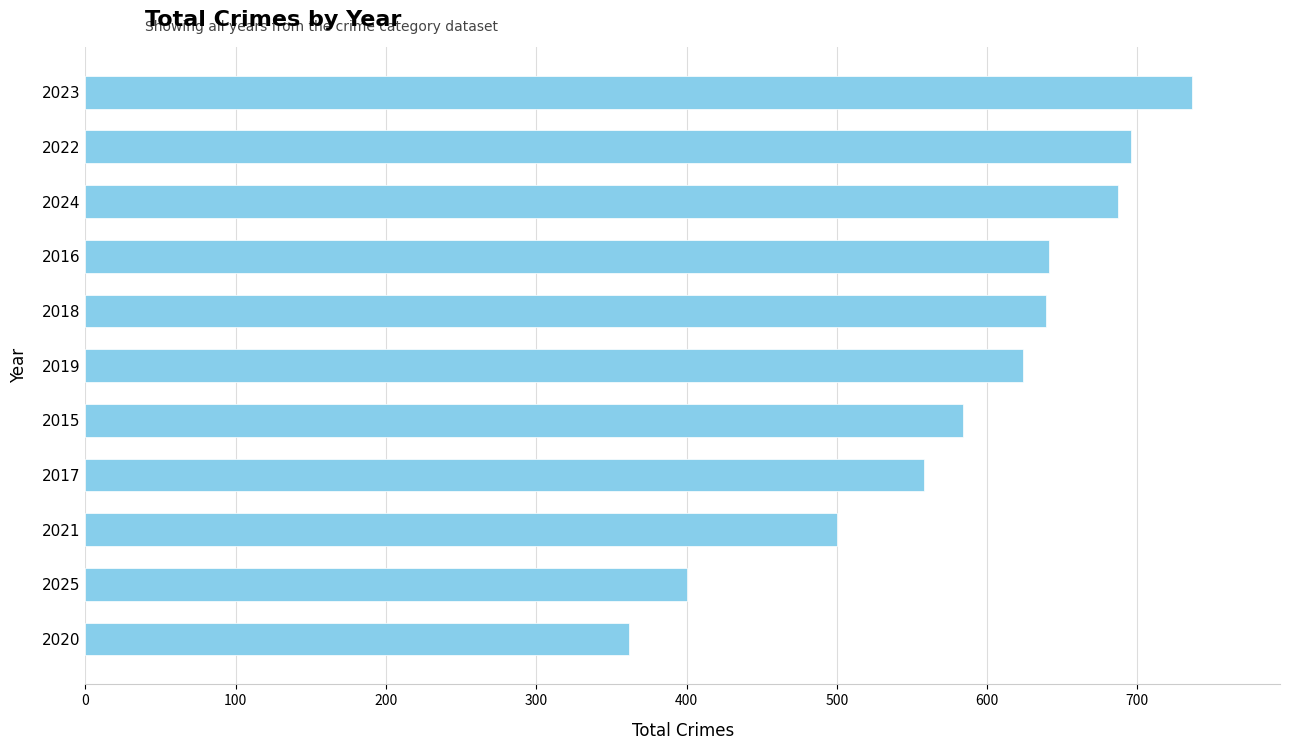

Between 2018 and 2017, which is larger?

2018